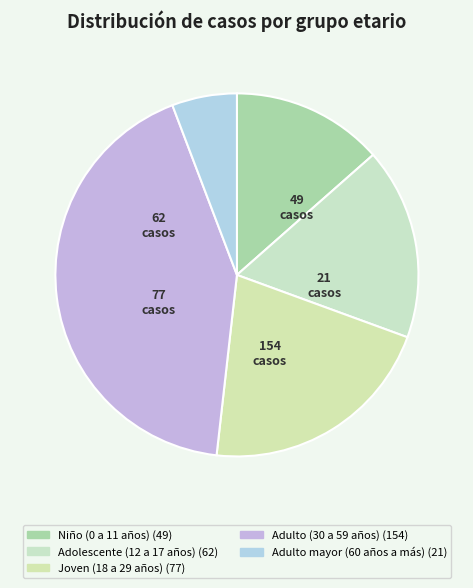

Which has a higher value, Adulto (30 a 59 años) or Adolescente (12 a 17 años)?

Adulto (30 a 59 años)